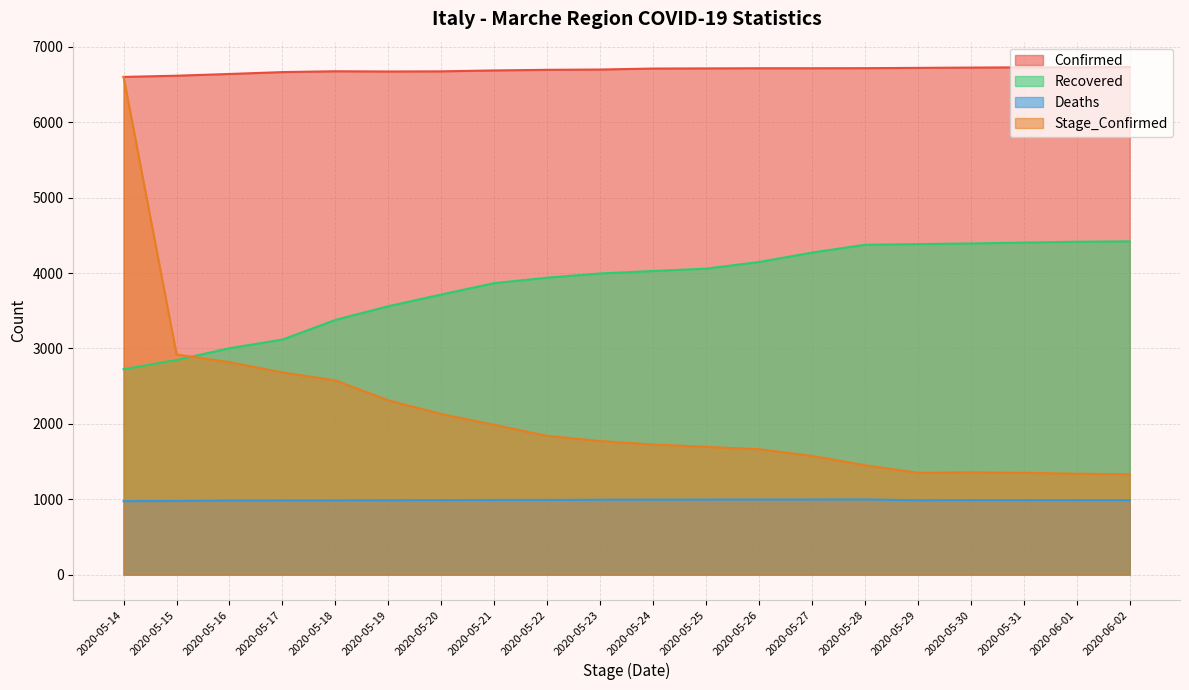

What is the minimum value for Recovered?

2725